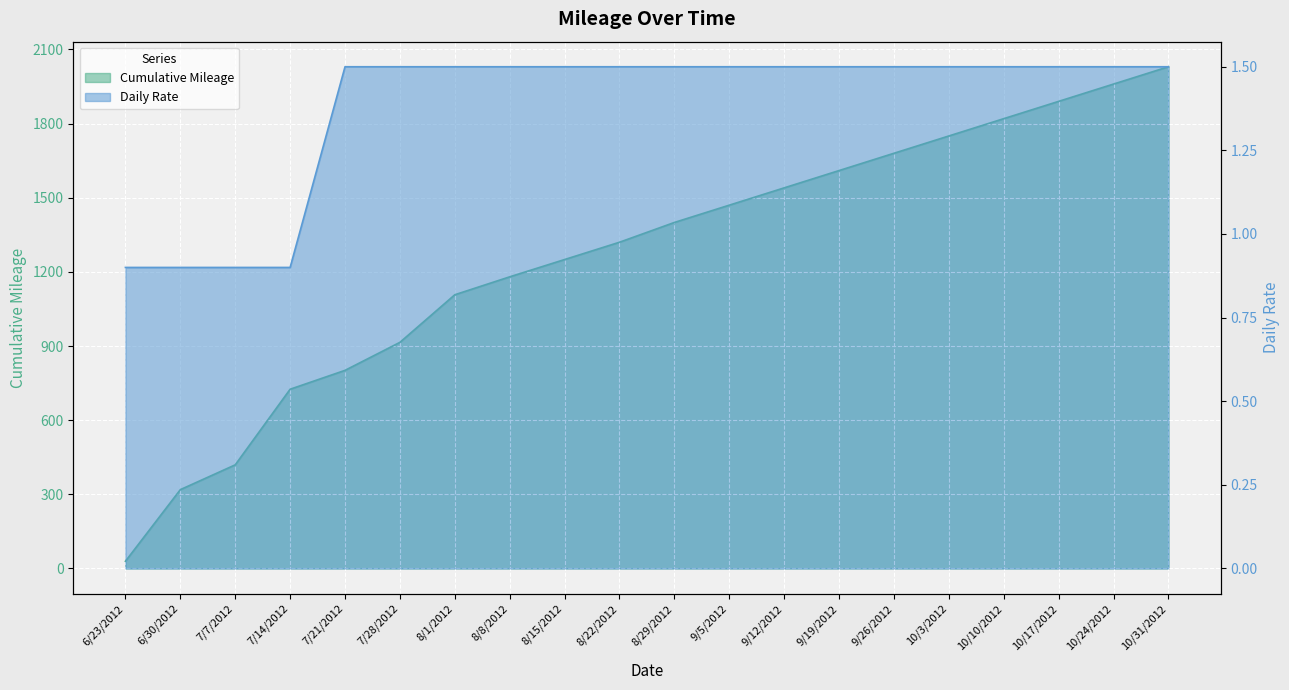

How many values in the Daily Rate series exceed 1?

16